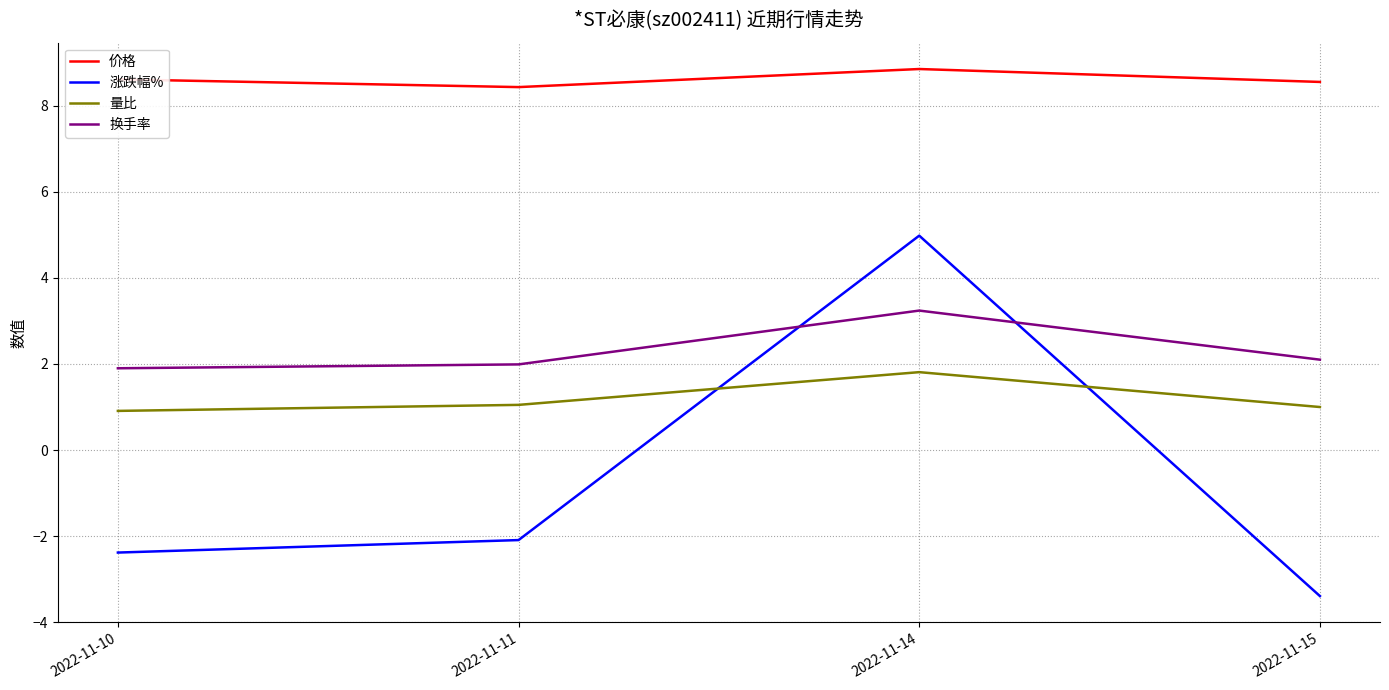

The 换手率 series shows 2.6 at 2022-11-11. True or false?

False